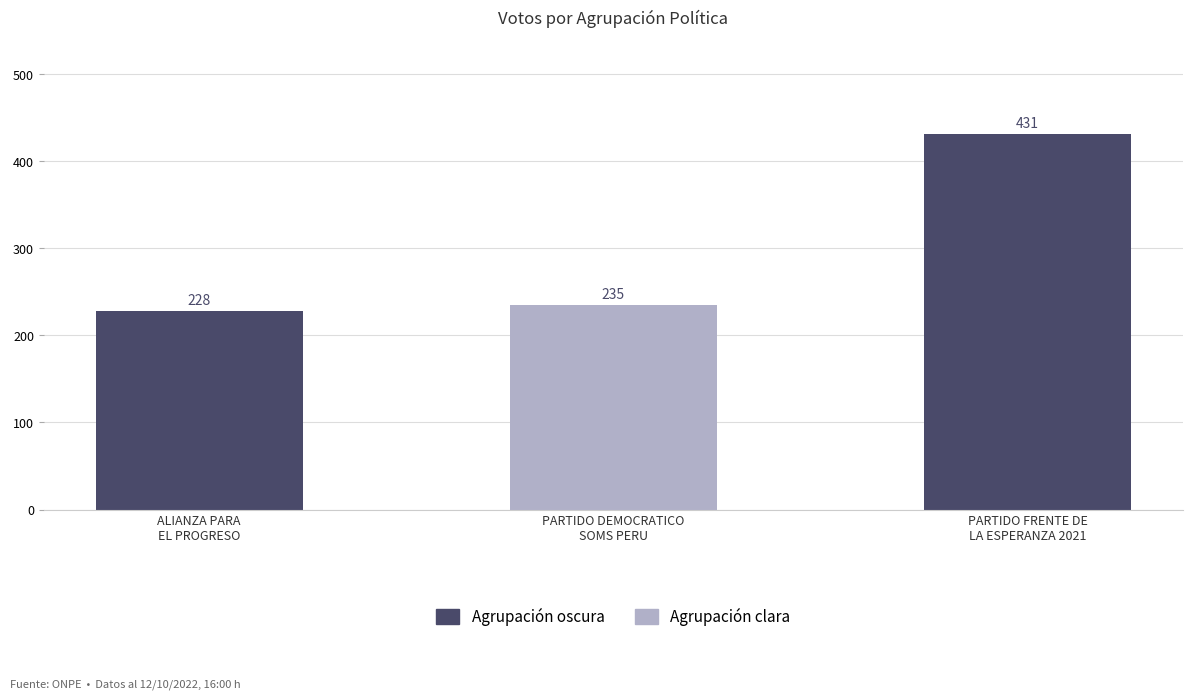

What is the sum of the values at PARTIDO DEMOCRATICO
SOMS PERU and ALIANZA PARA
EL PROGRESO?

463